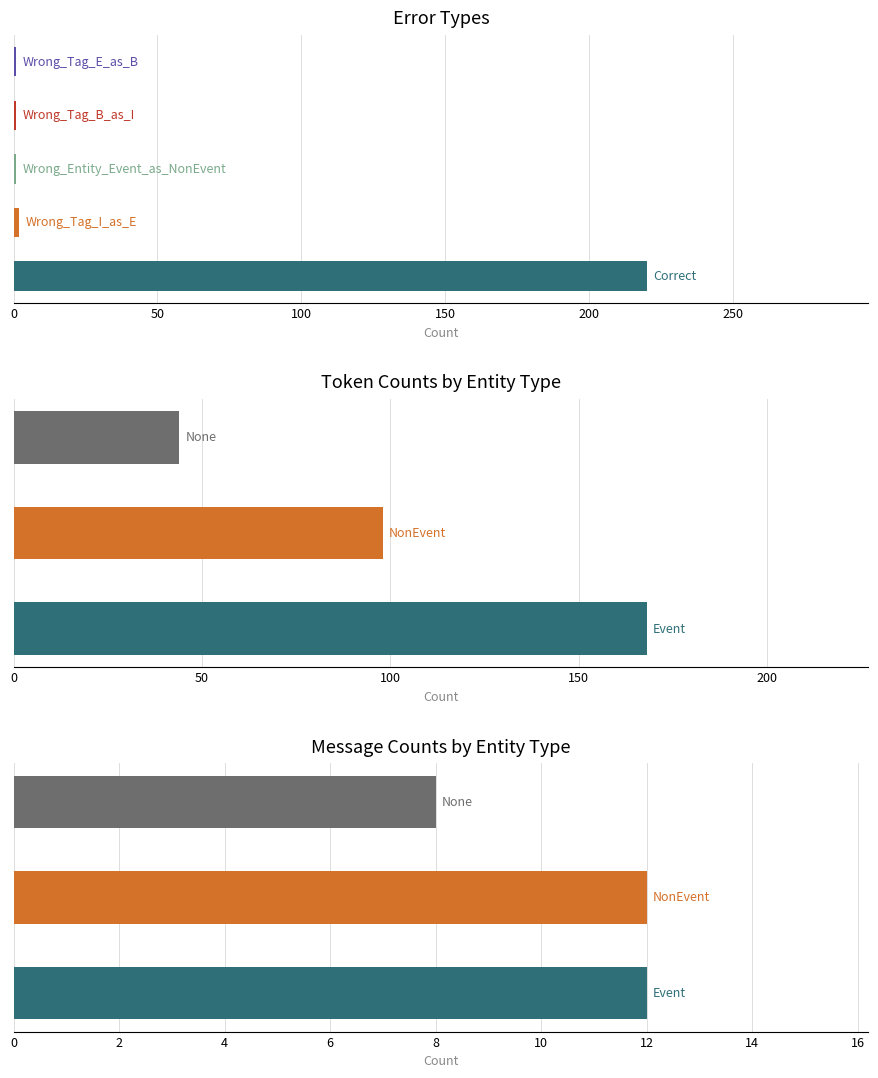

The value of error_type_counts at Wrong_Tag_I_as_E is 3. True or false?

False